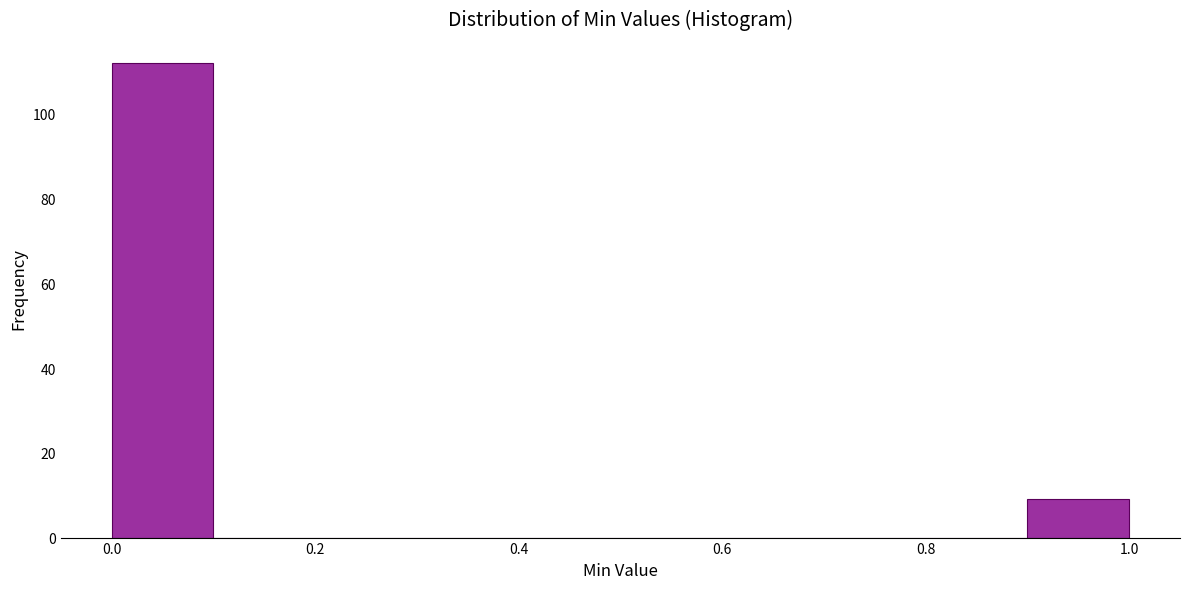

Over which range of the x-axis is the bar tallest?

0.0 to 0.1